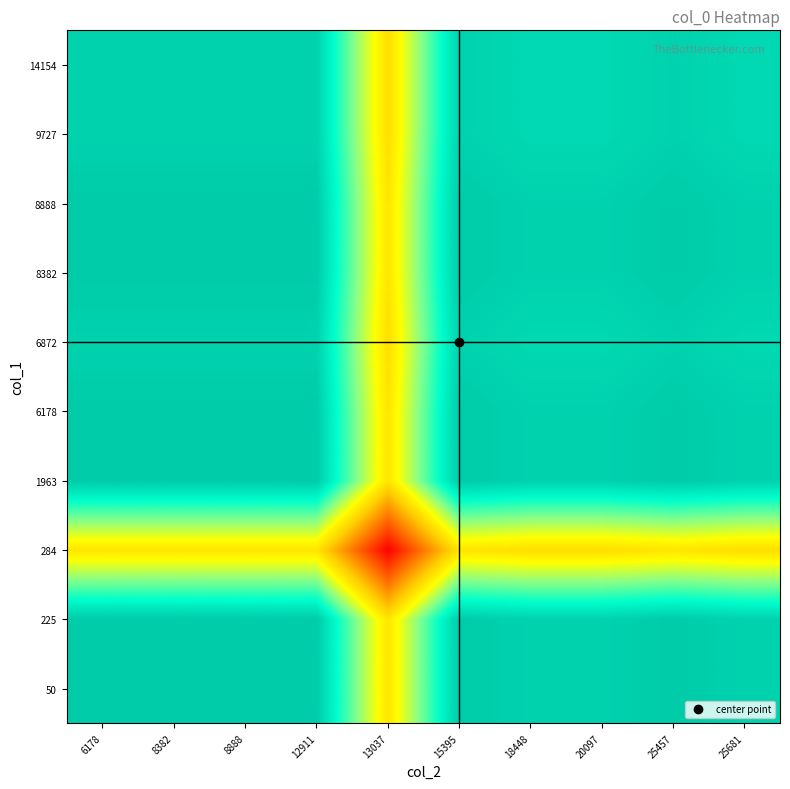

What is the difference between the highest and lowest values at 8888?

8.9